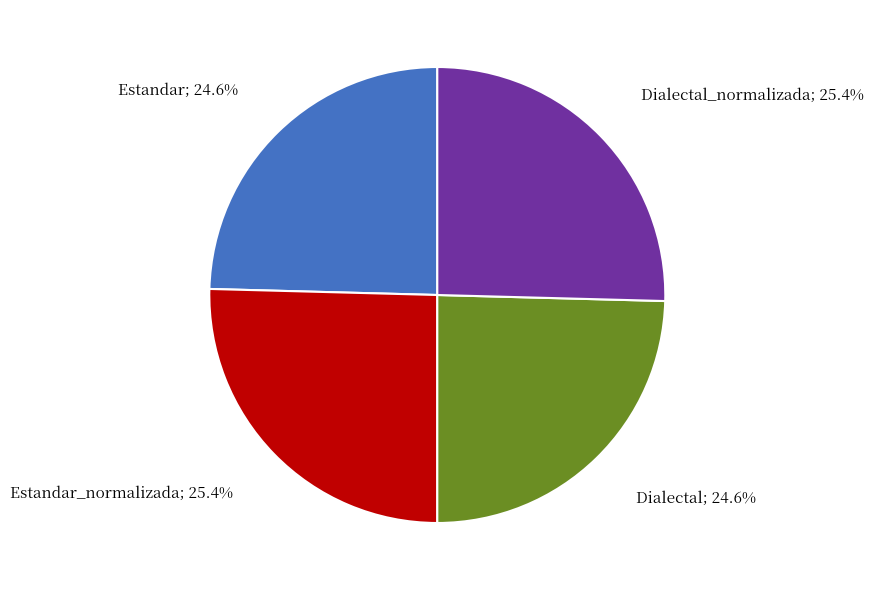

Is there a majority slice in this chart?

No